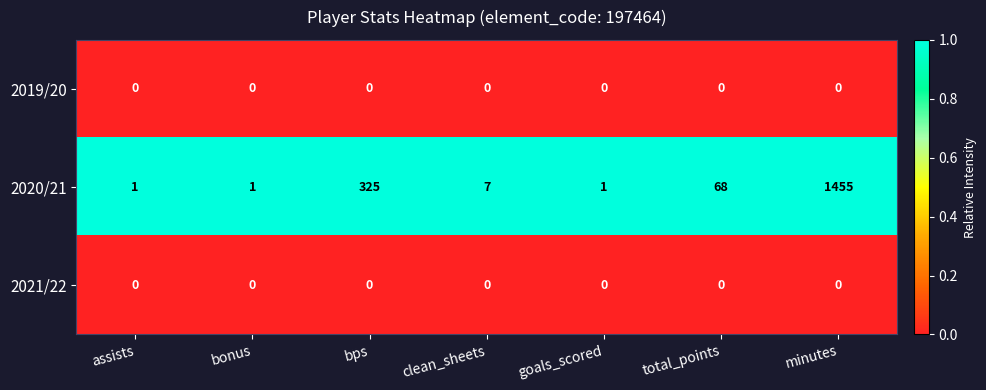

At which category does the chart reach its peak across all series?

minutes